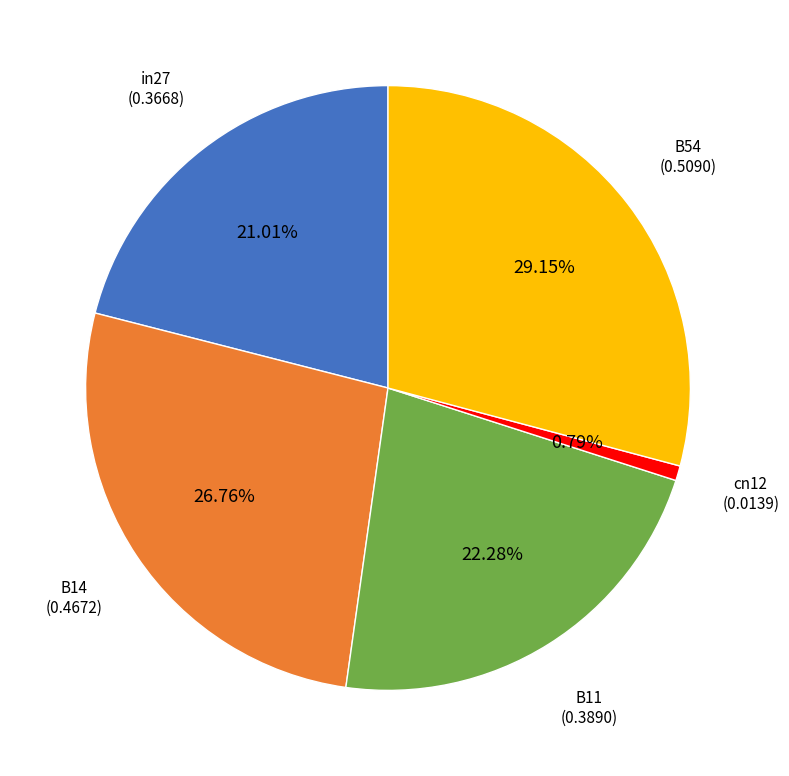

Between B54 and B11, which is larger?

B54